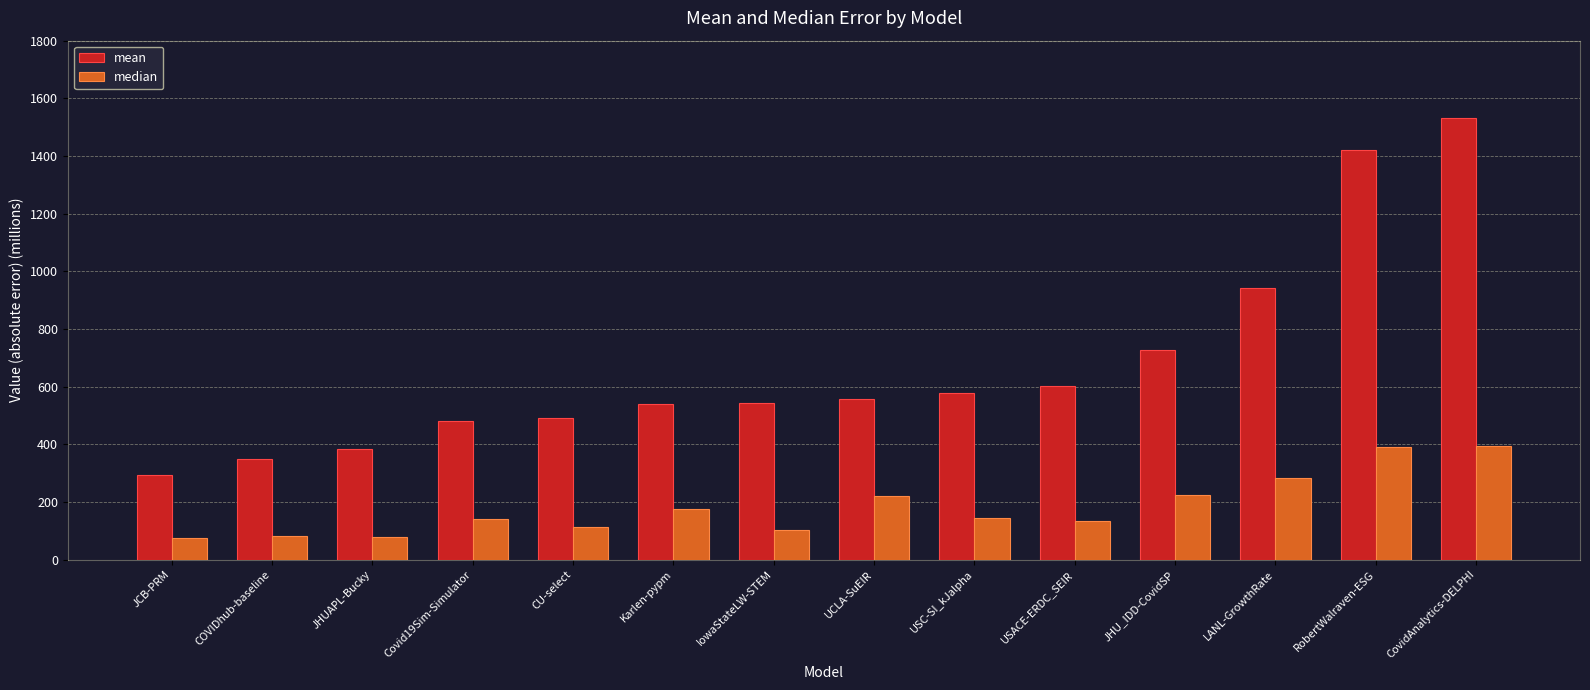

What value does the mean series have at CU-select?

491.4